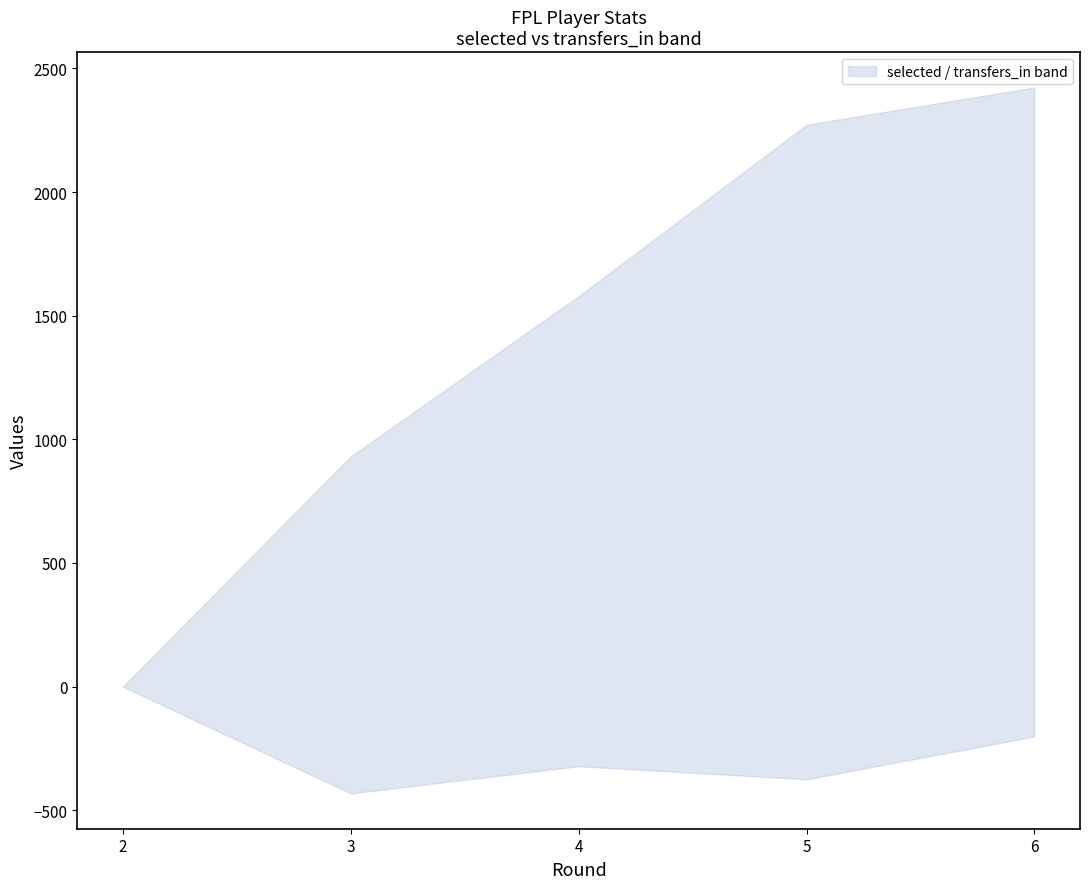

Where is selected nearest to the value 1211?

3